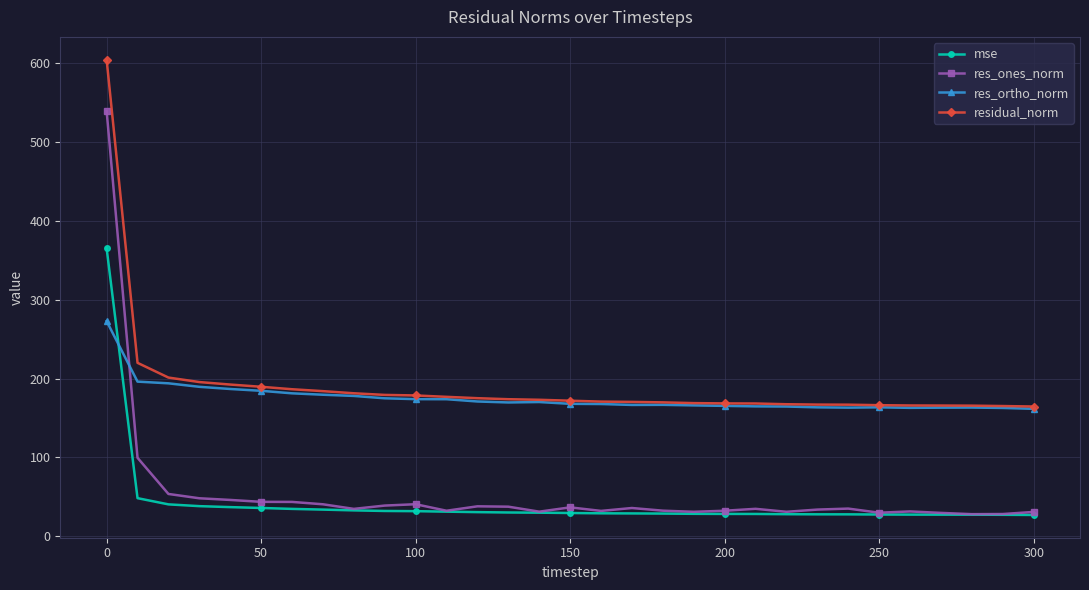

Is this an area chart (filled region under the line)?

No